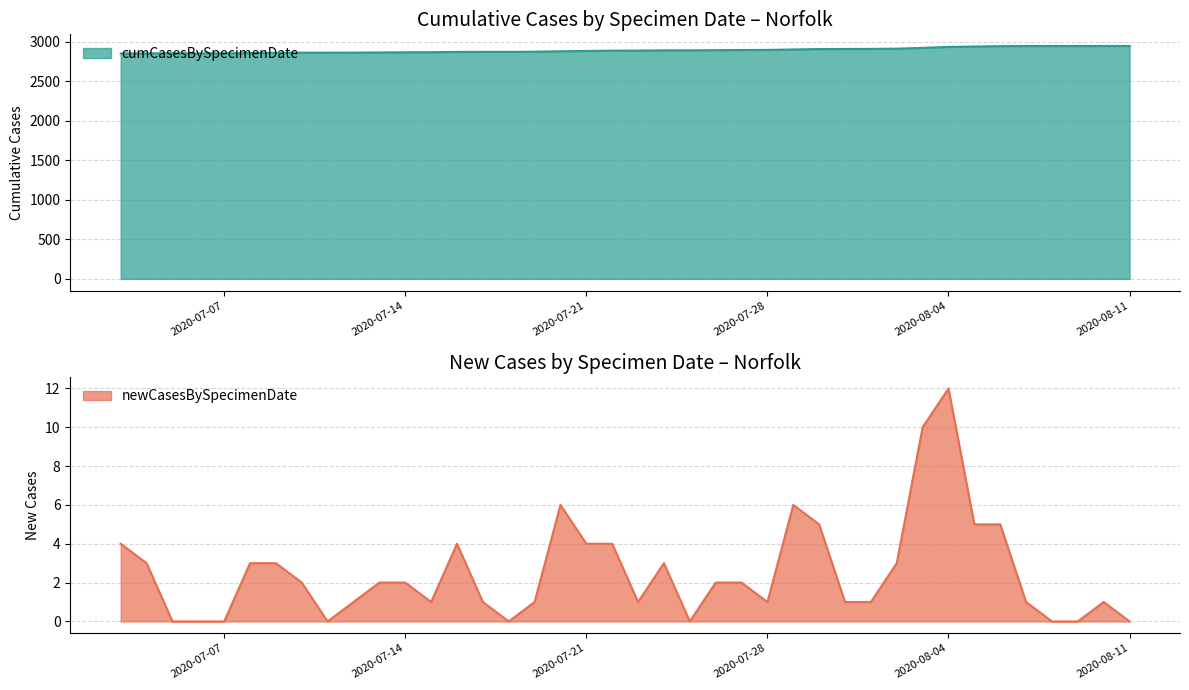

True or false: newCasesBySpecimenDate has a value of 0 at 2020-08-08.

True